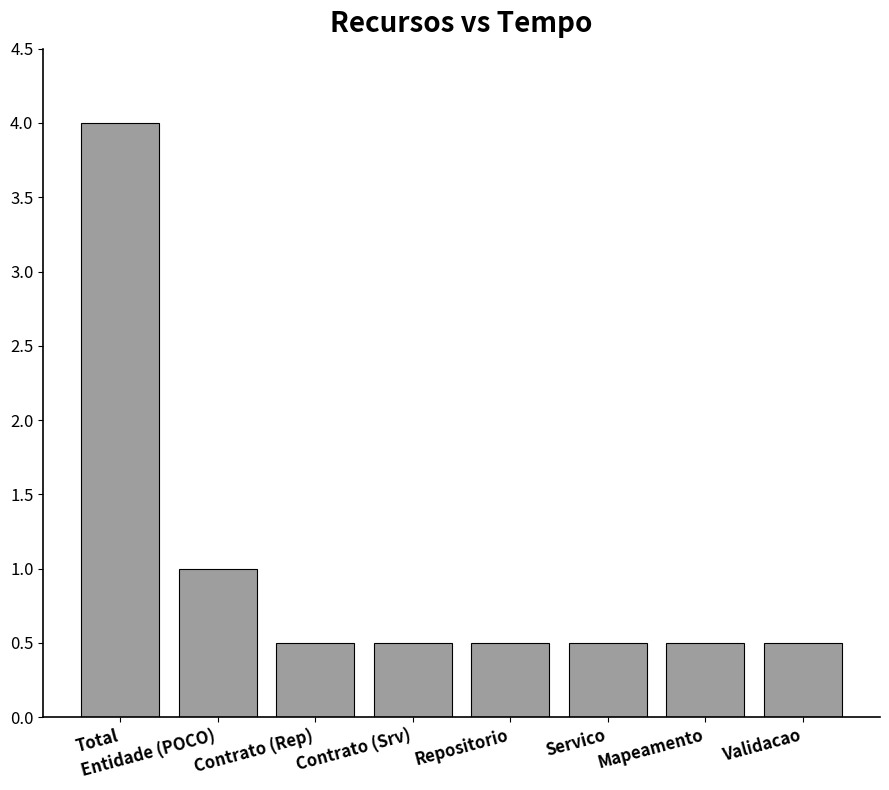

Count the number of data series in this chart.

1